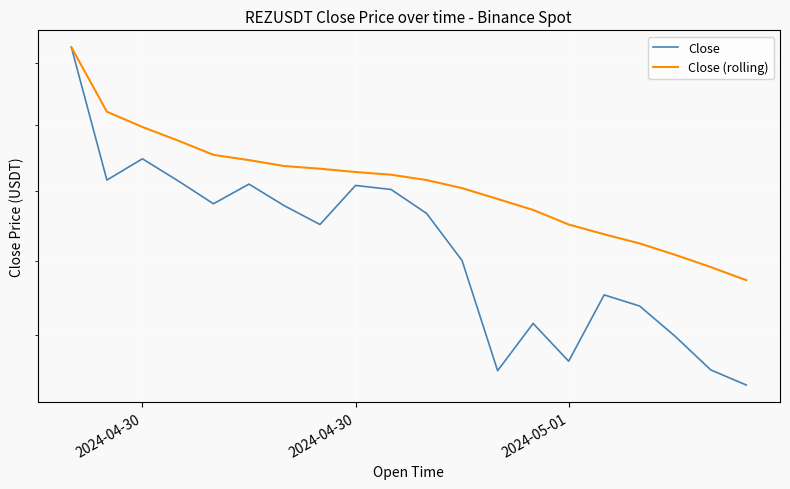

Is it true that Close equals 0.1 at 7?

False